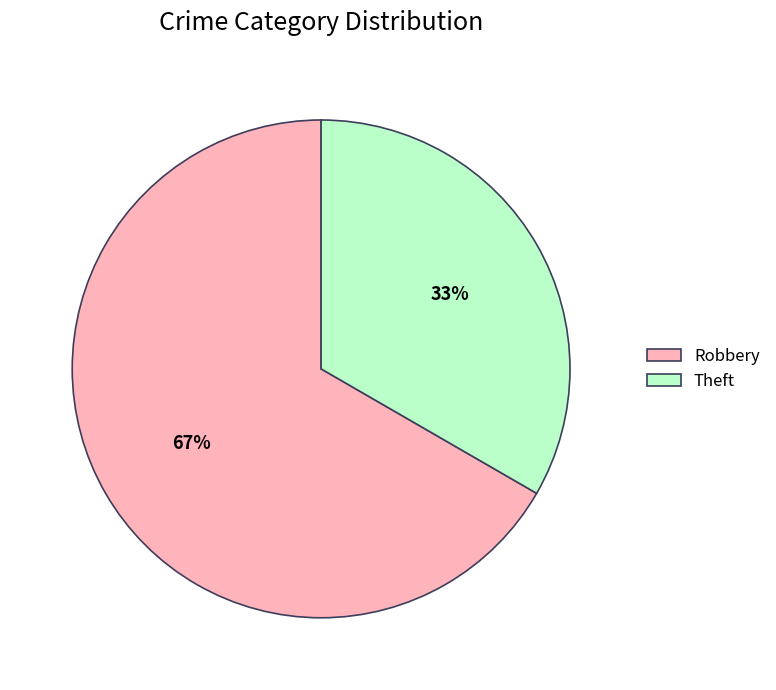

How many slices are in this pie chart?

2